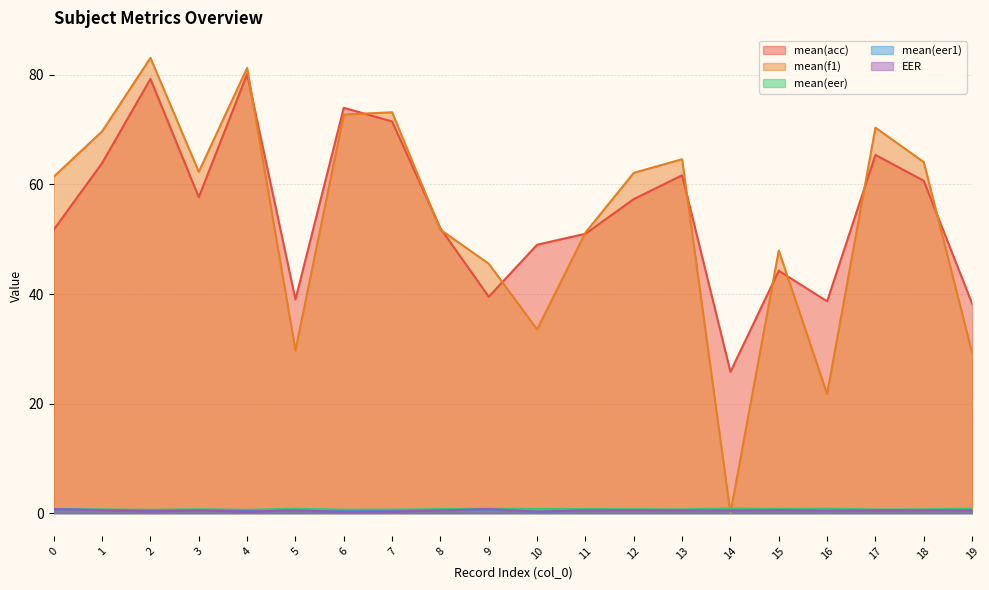

Which series has the largest range (max minus min)?

mean(f1)